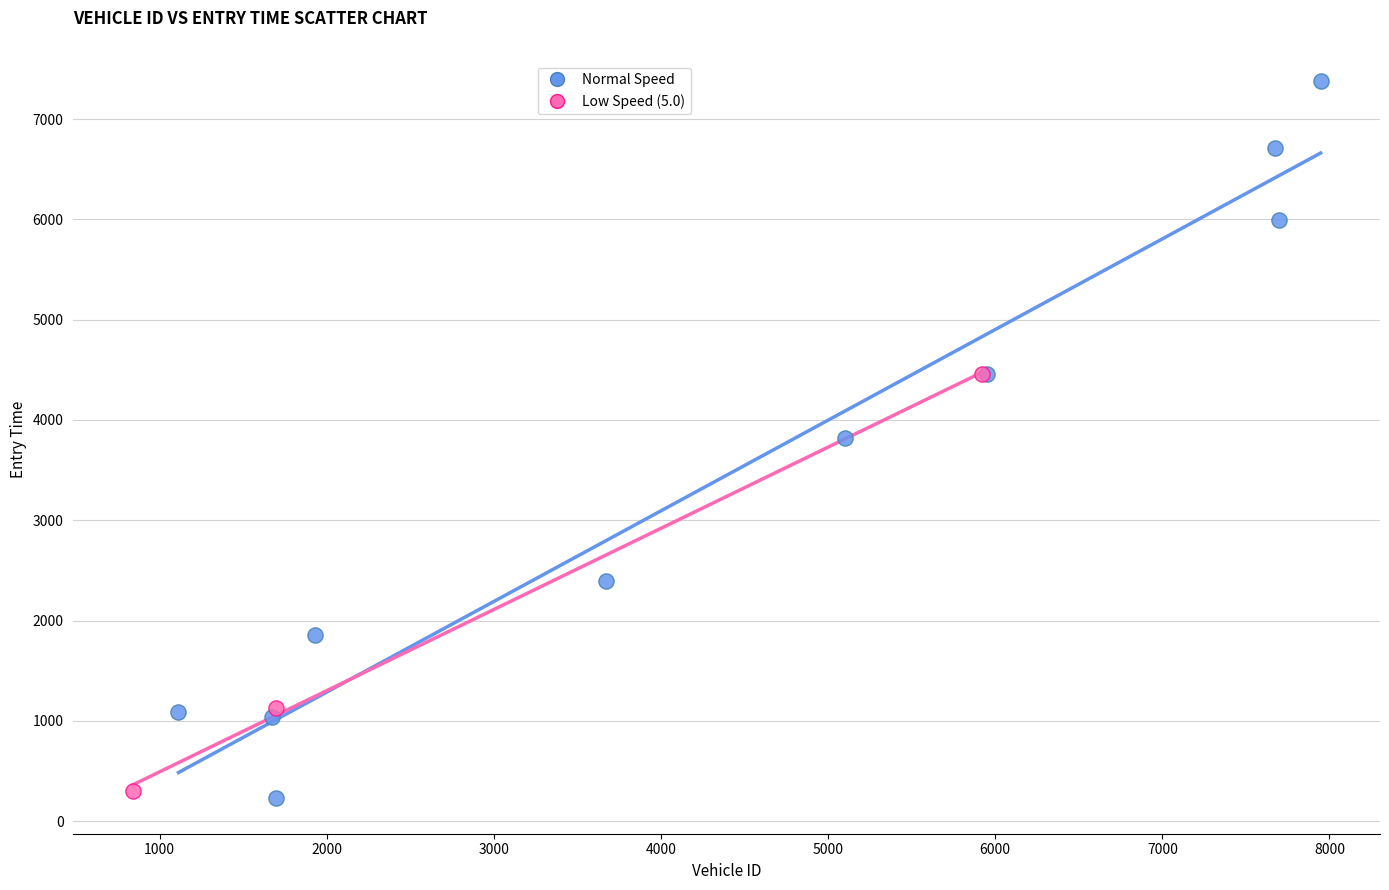

Which series has the largest Y range (max minus min)?

Normal Speed